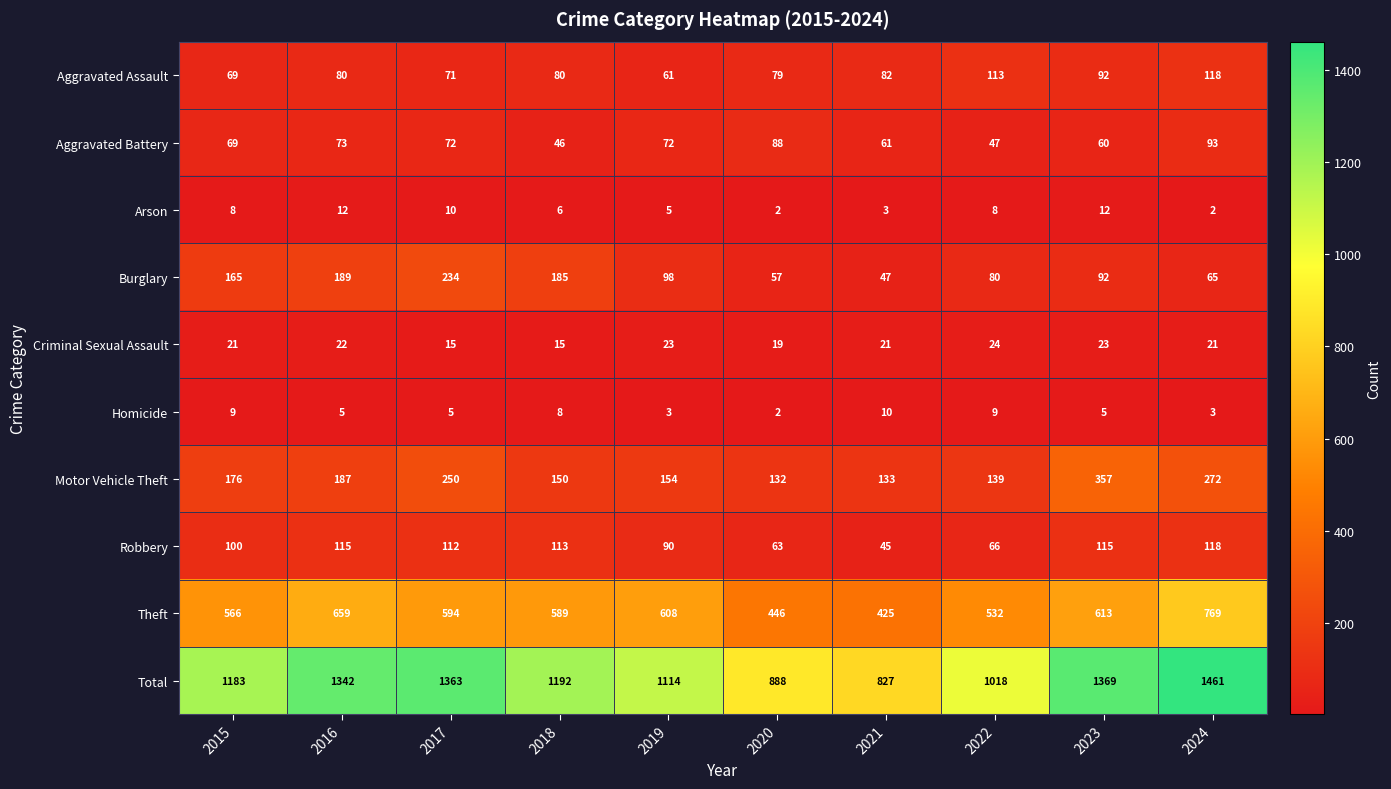

Where is Aggravated Assault nearest to the value 89?

2023